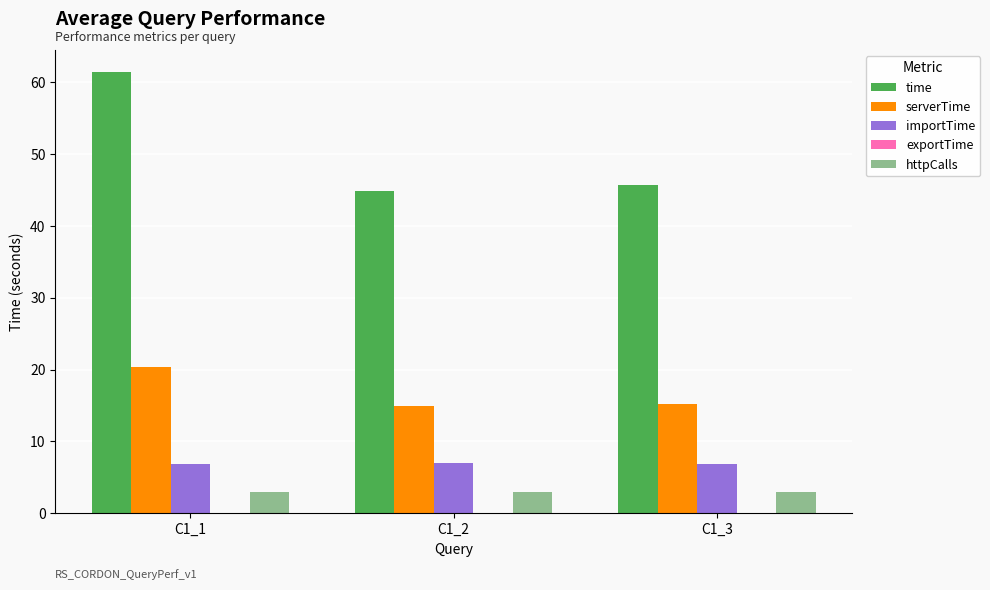

Between C1_1 and C1_3, which series saw the biggest shift?

time